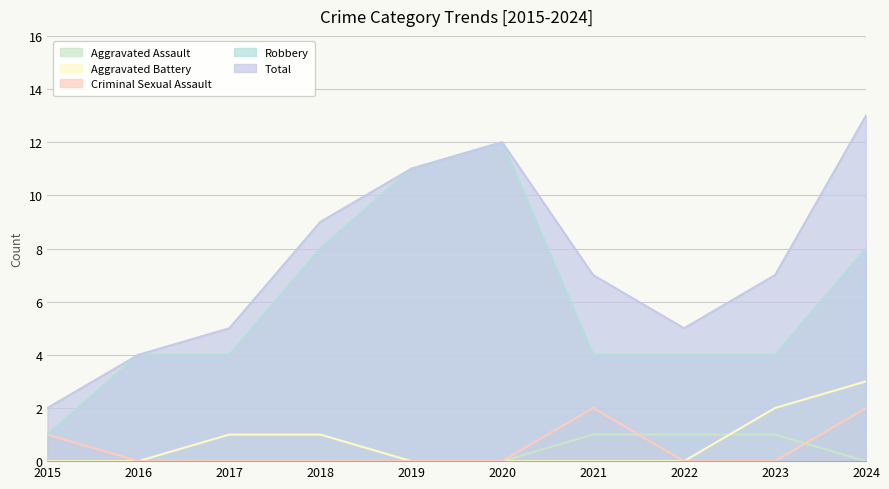

Does the chart have visible grid lines?

Yes